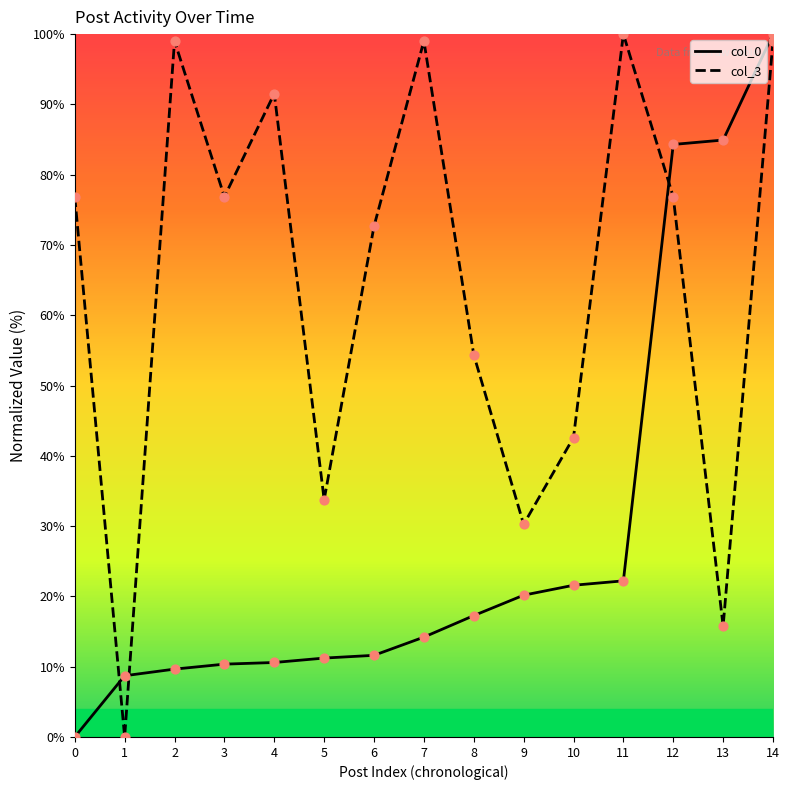

Which series has the largest Y range (max minus min)?

col_0